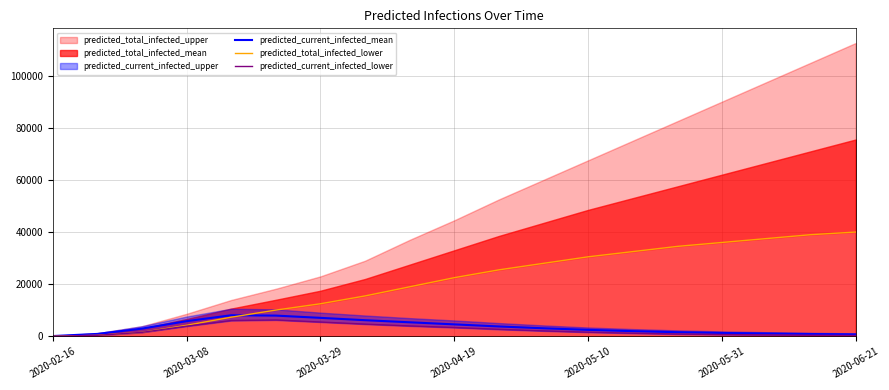

What is the maximum value for predicted_current_infected_mean?

8096